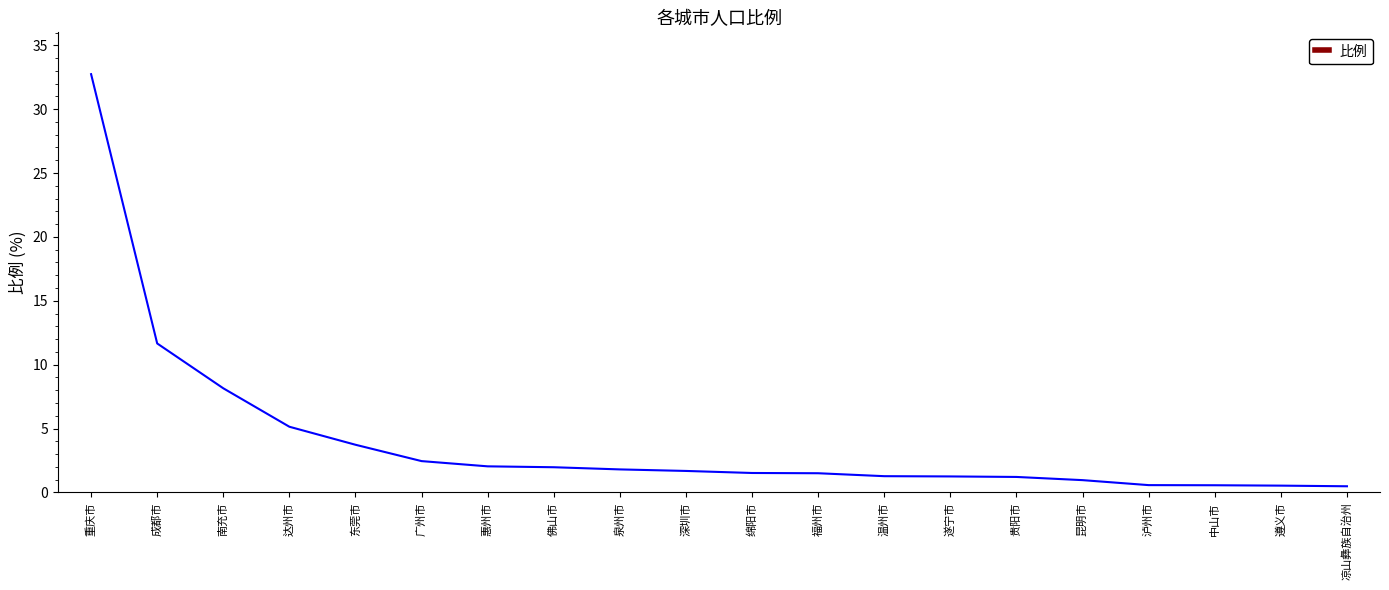

What is the greatest value displayed?

32.7